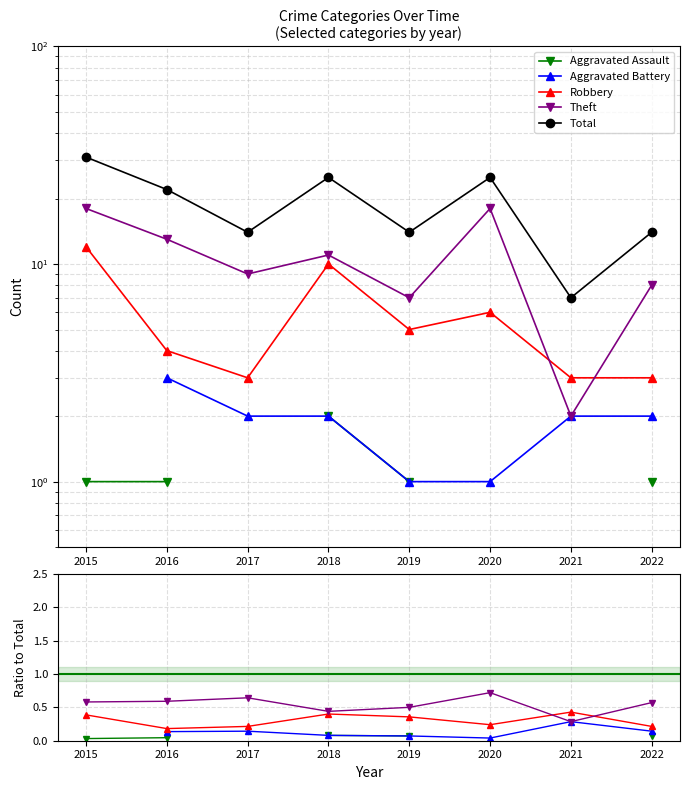

List the series in order of their peak value, lowest first.

Aggravated Assault, Aggravated Battery, Robbery, Theft, Total